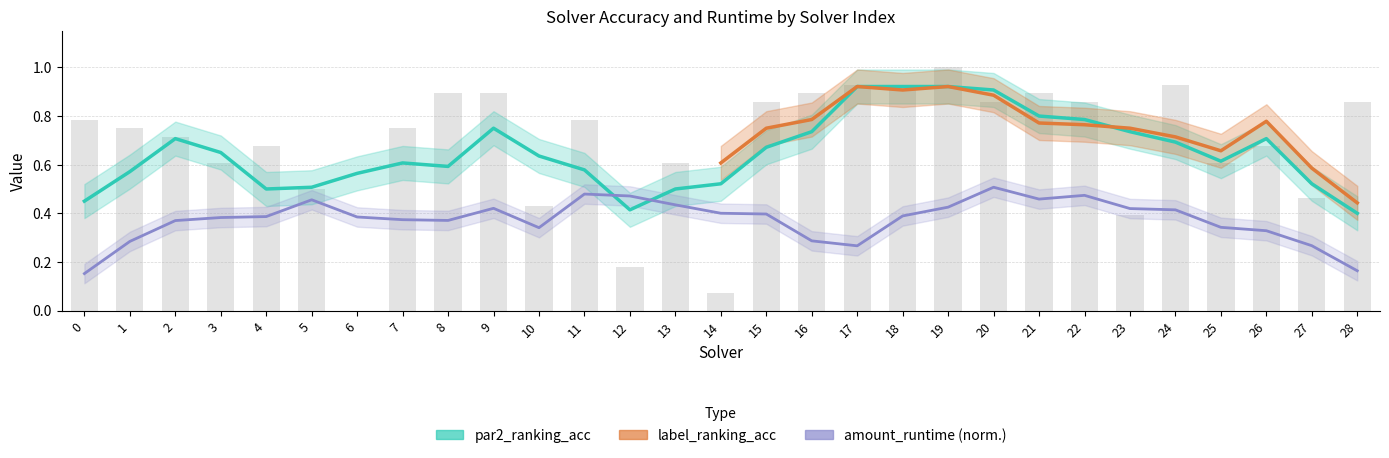

Is it true that par2_ranking_acc equals 0.8 at 5?

False